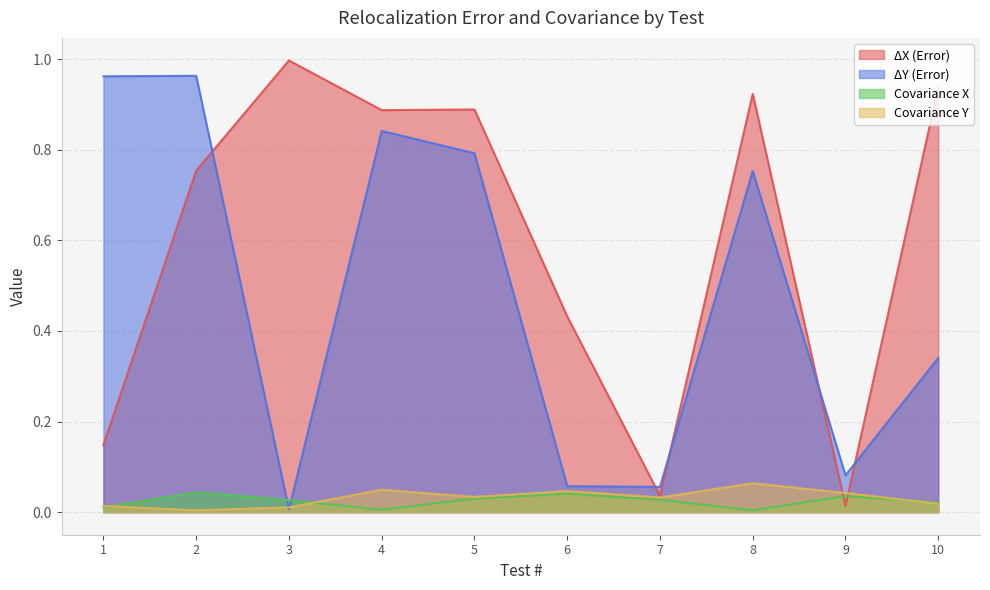

The Covariance X series shows 0.0 at 3. True or false?

True